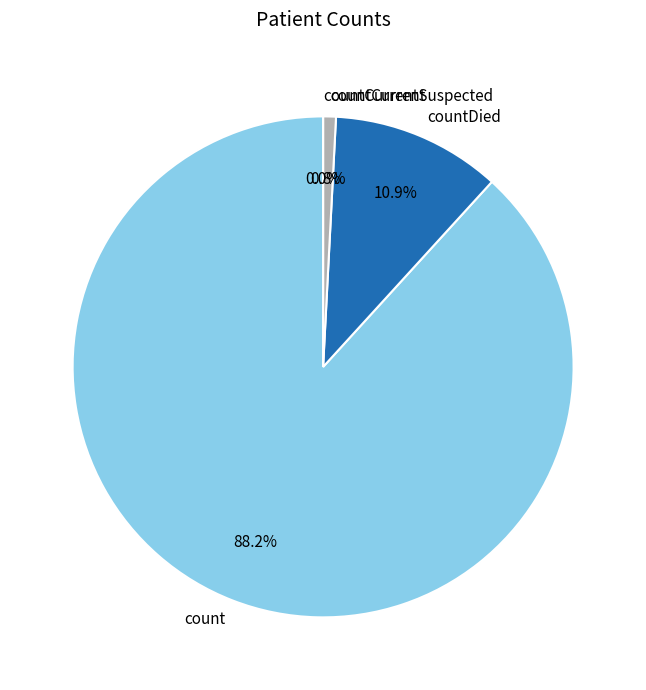

To the nearest percent, what portion does countDied represent?

11%